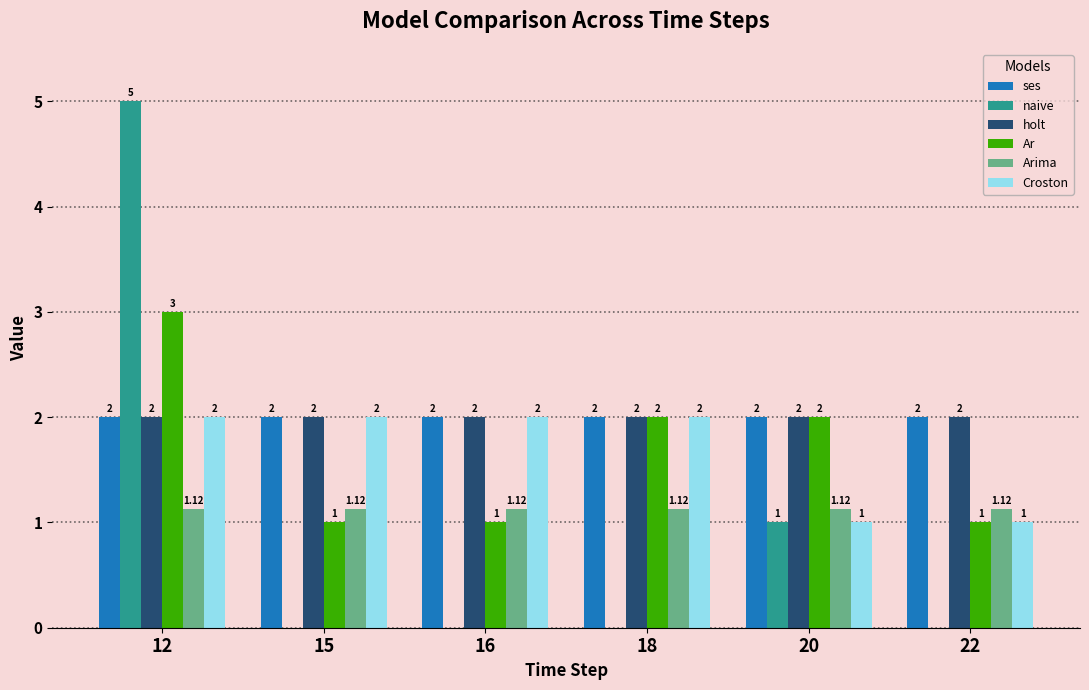

How many data points does each series have?

6